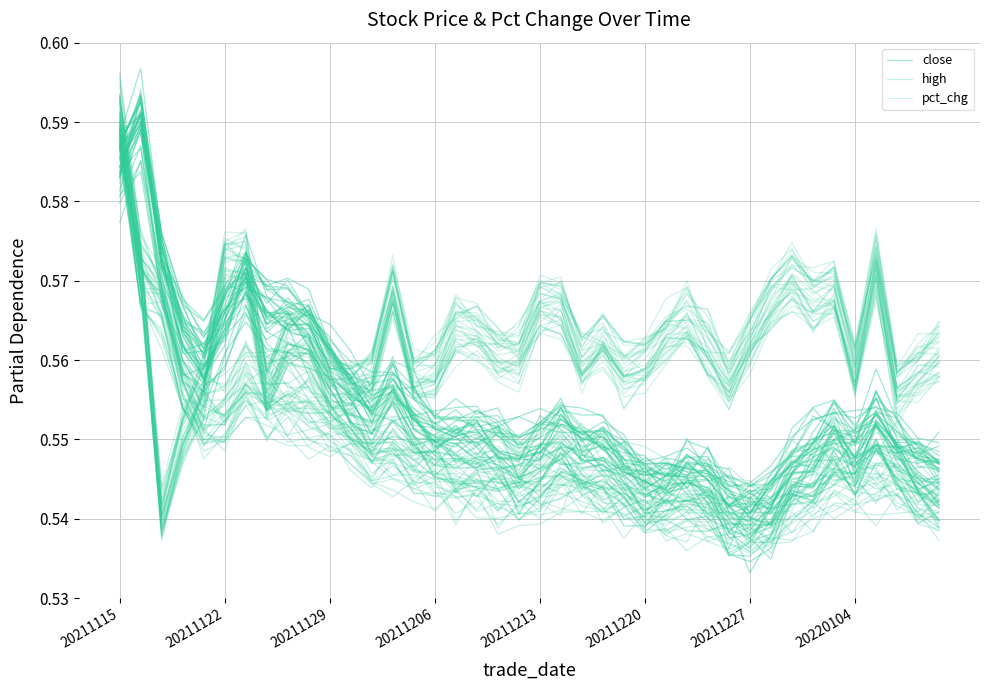

Rank the series by their average value, from highest to lowest.

pct_chg, close, high